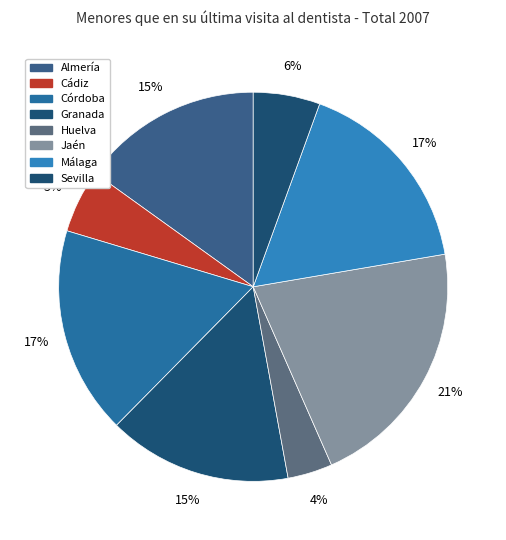

To the nearest percent, what percentage of the pie is Cádiz?

5%